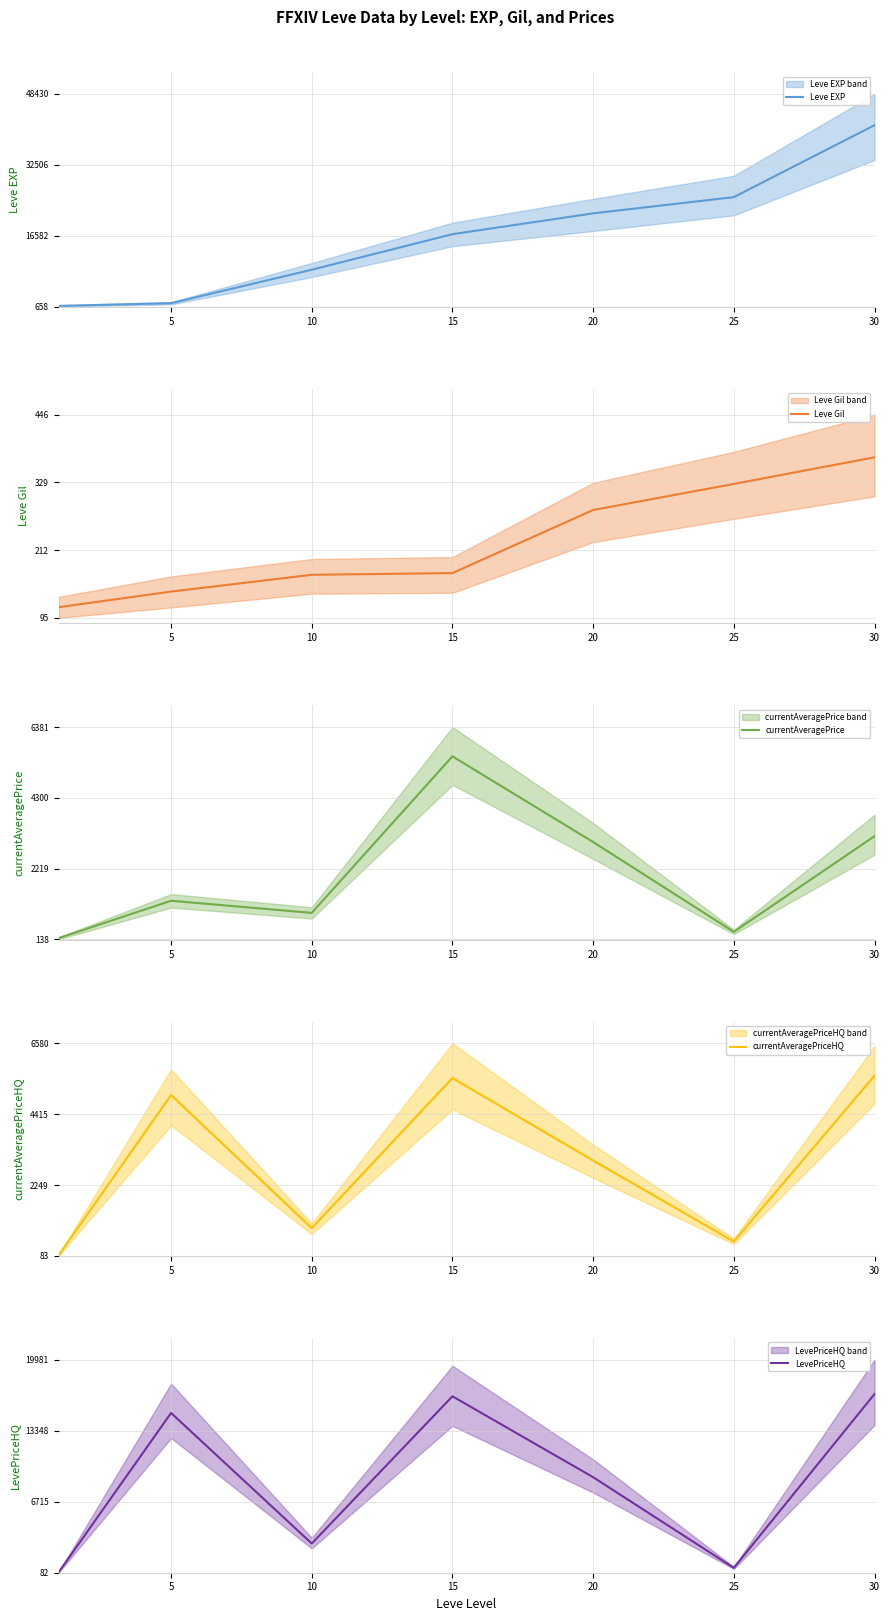

Reading left to right, extract all data points from this chart.

Leve EXP: 0=800.0	5=1420.0	10=8930.0	15=16920.0	20=21600.0	25=25250.0	30=41410.0
Leve Gil: 0=113.0	5=140.0	10=169.0	15=172.0	20=281.0	25=326.0	30=372.0
currentAveragePrice: 0=172.0	5=1272.5	10=915.8	15=5520.0	20=3000.0	25=358.0	30=3171.0
currentAveragePriceHQ: 0=100.0	5=5000.0	10=934.1	15=5520.0	20=3000.0	25=525.0	30=5590.9
LevePriceHQ: 0=100.0	5=15000.0	10=2802.3	15=16560.0	20=9000.0	25=525.0	30=16772.7